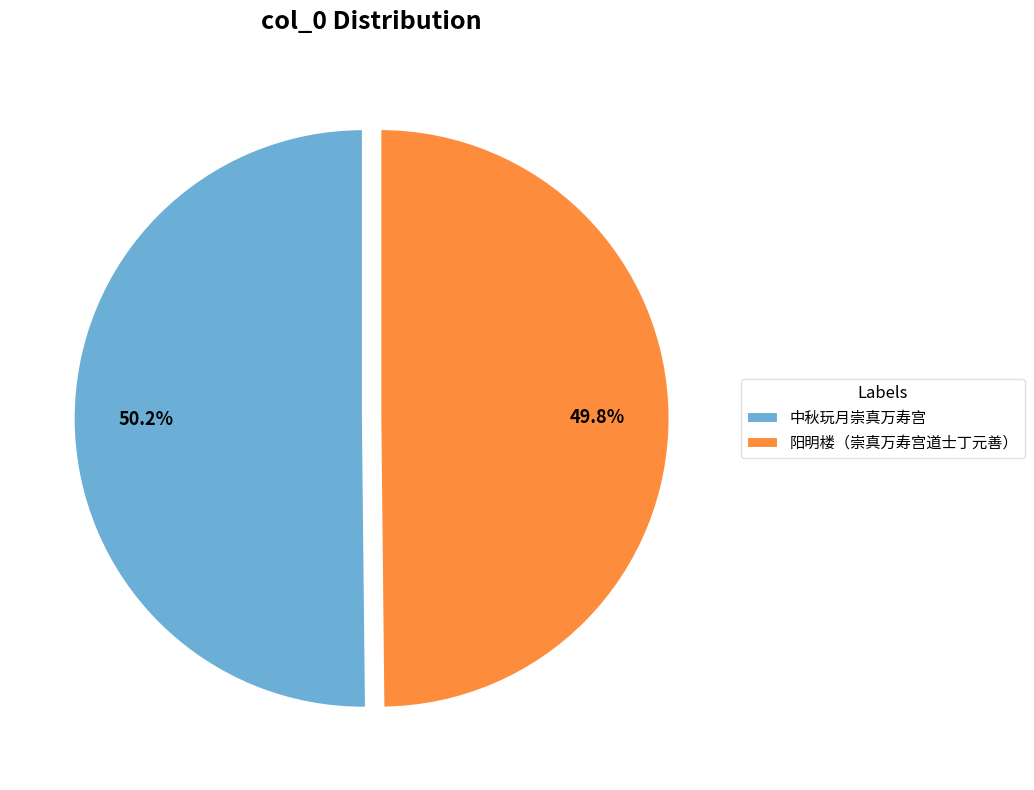

To the nearest percent, what percentage of the pie is 中秋玩月崇真万寿宫?

50%